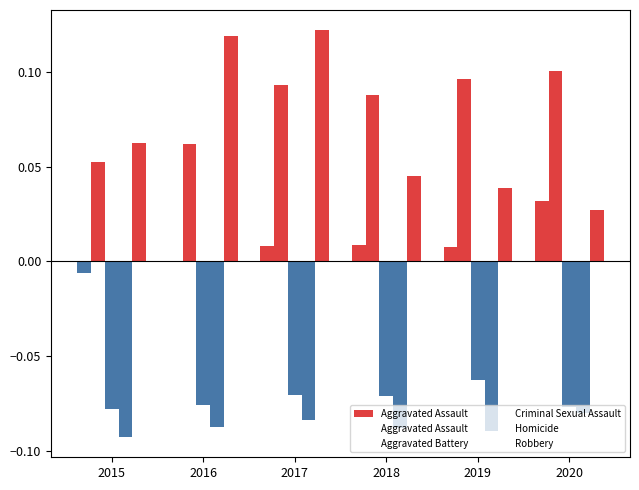

The Criminal Sexual Assault series shows -0.1 at 2020. True or false?

True